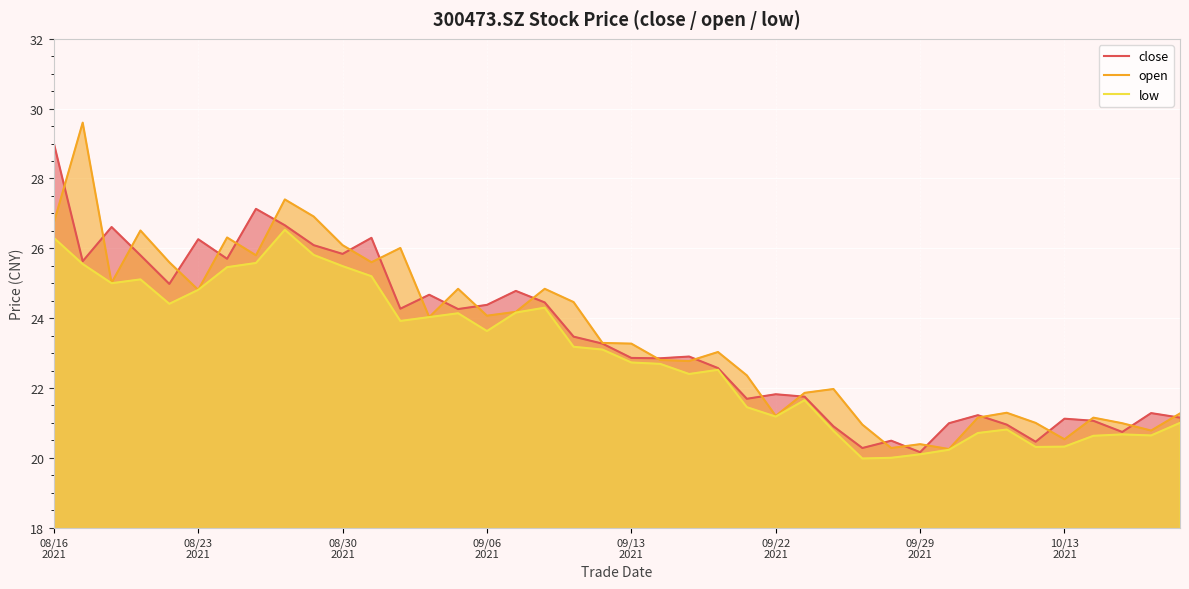

Which series has the largest range (max minus min)?

open